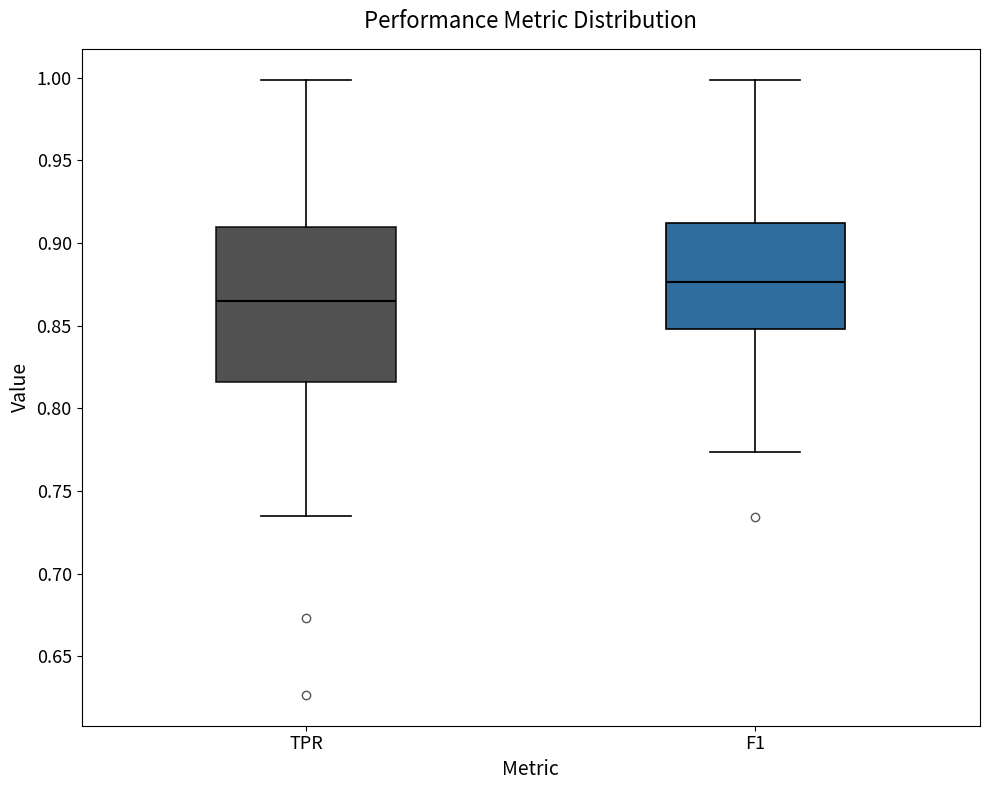

Reading left to right, transcribe this box plot: for each box, give where its median line is, the range the box spans, and where its two whiskers end, as read against the y-axis. The values are not printed on the chart, so give them approximately, as read against the axis.

TPR: median 0.865, box 0.815 to 0.910, whiskers 0.735 to 1.000
F1: median 0.875, box 0.850 to 0.910, whiskers 0.775 to 1.000